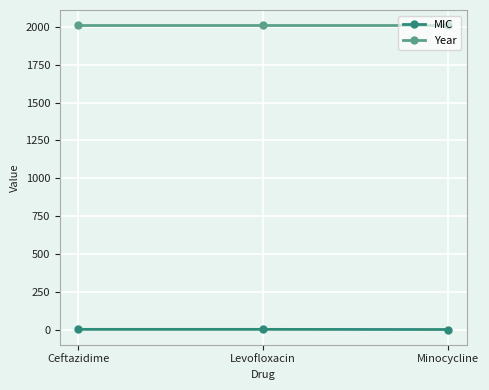

What are all the series names shown in the legend?

MIC, Year